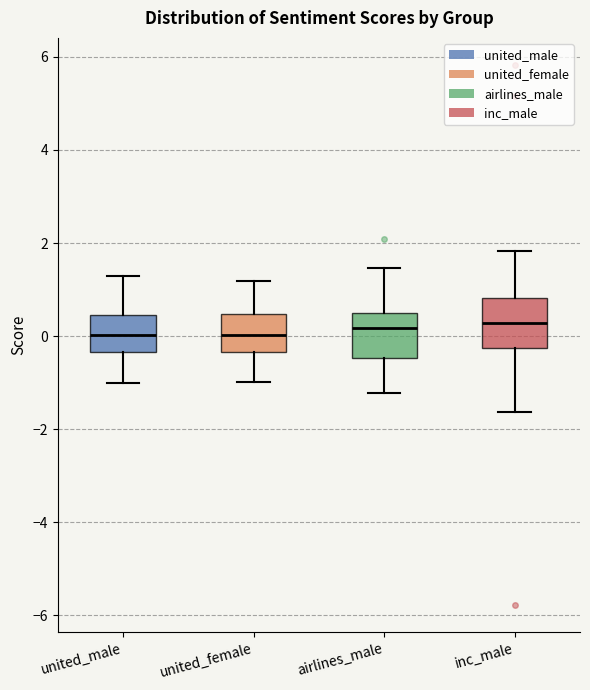

Where is the lower edge of the box for inc_male on the y-axis? The values are not printed on the chart, so give them approximately, as read against the axis.

-0.2